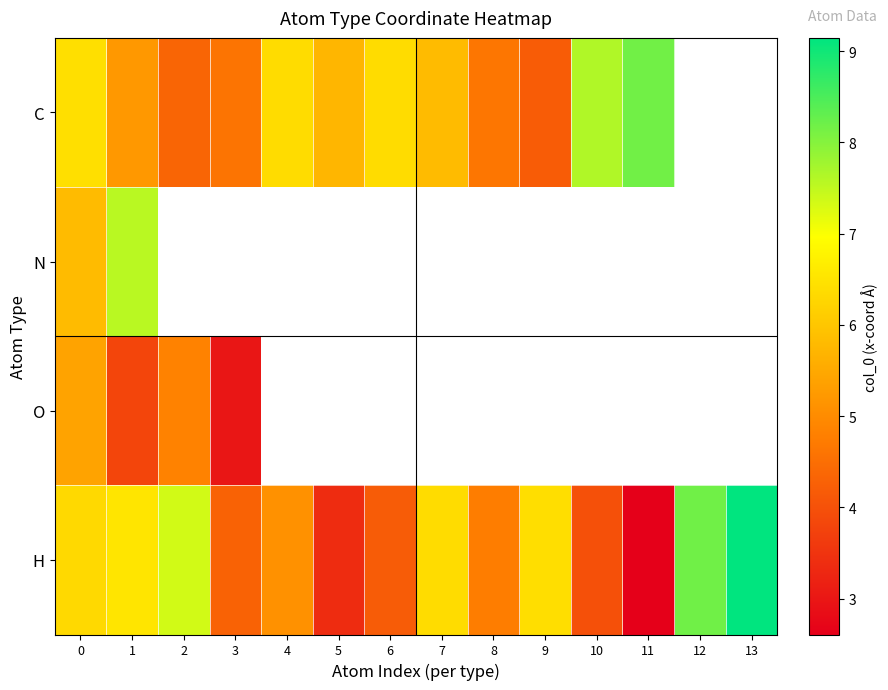

List the series in order of their peak value, lowest first.

O, N, C, H